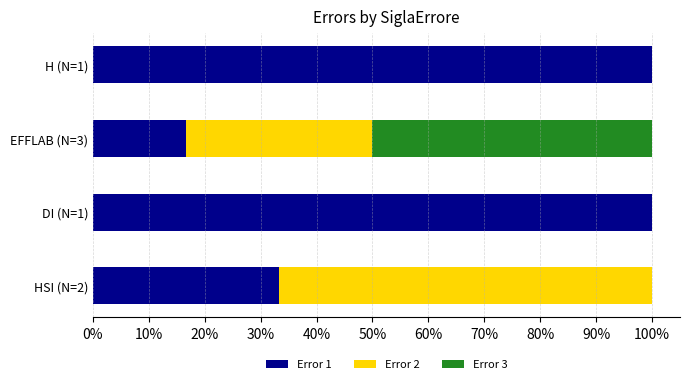

What is the total value across all series at HSI (N=2)?

100.0